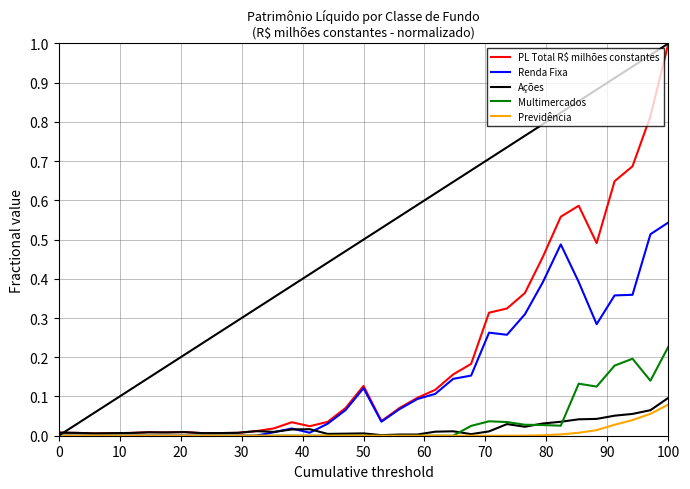

What is the maximum value shown in the chart?

1.0